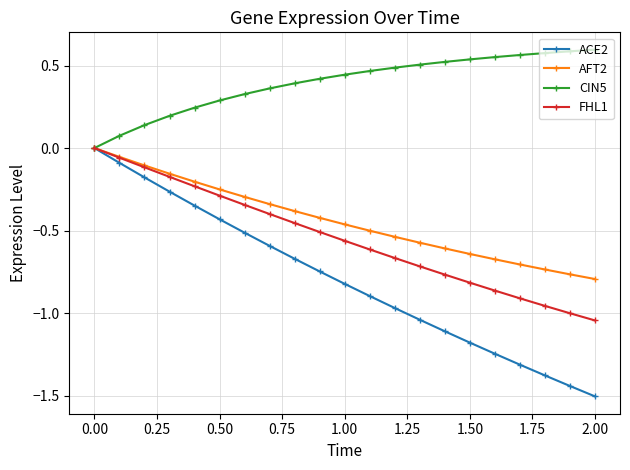

Which series has the widest spread of values?

ACE2